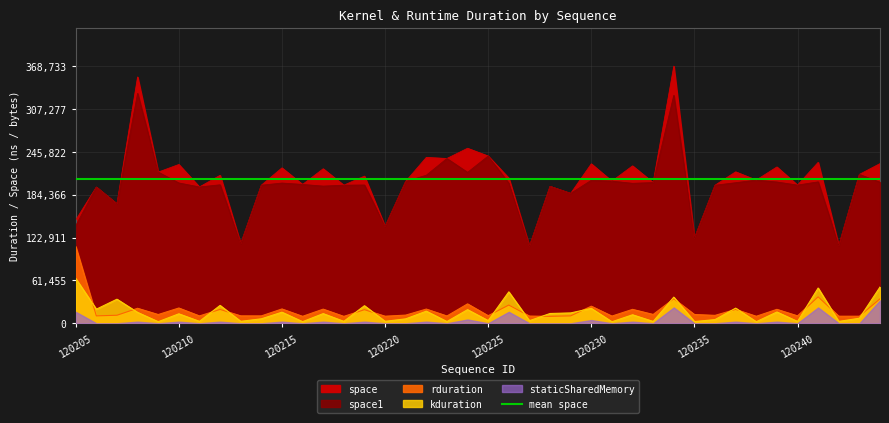

Where is kduration nearest to the value 33182?

120207